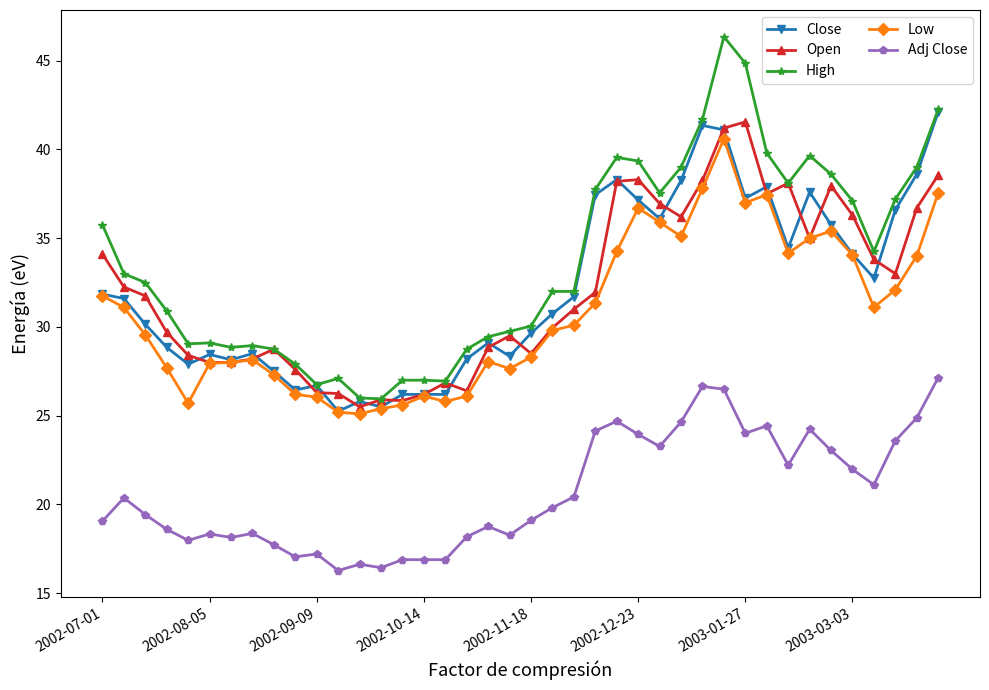

Does the chart have visible grid lines?

No